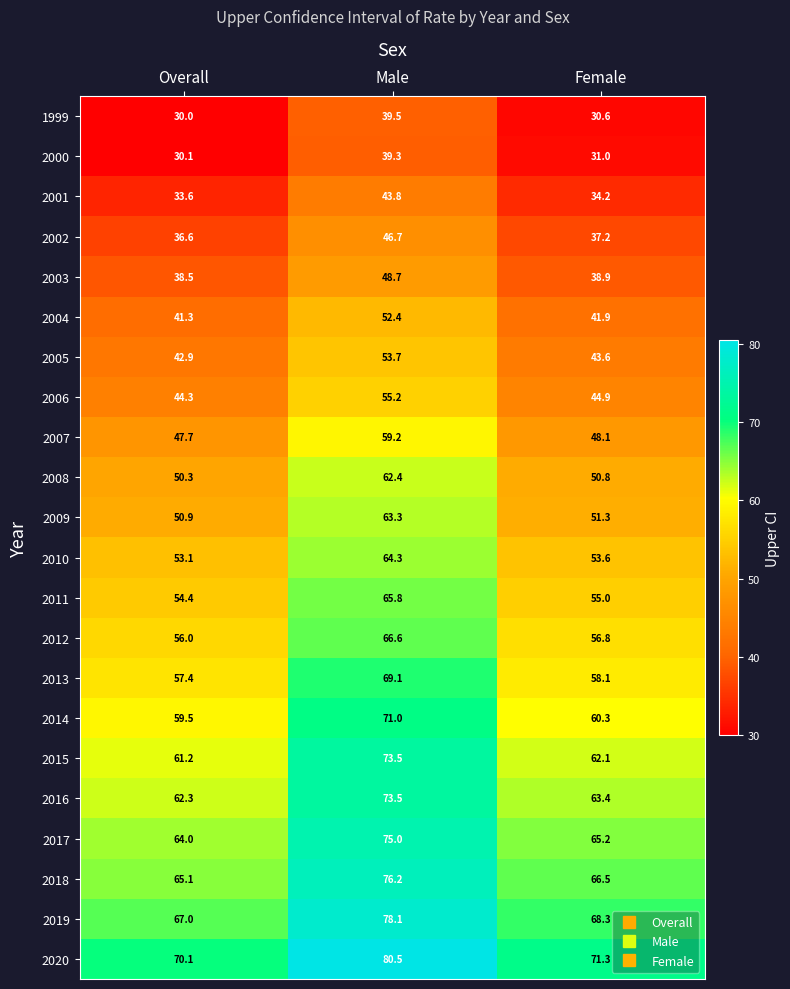

What is the difference between the second highest and minimum values in the 2009 series?

0.4